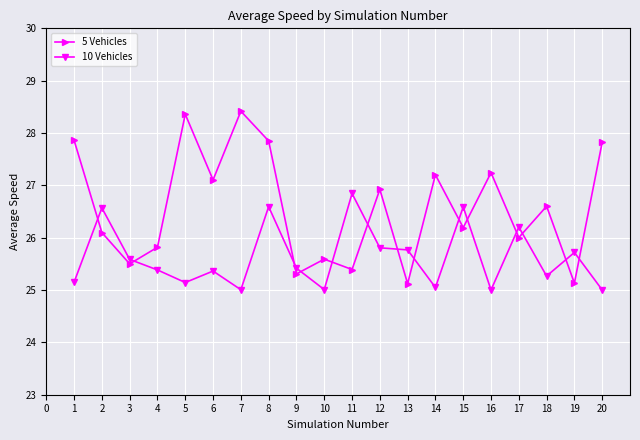

At how many categories does at least one series exceed 27?

8